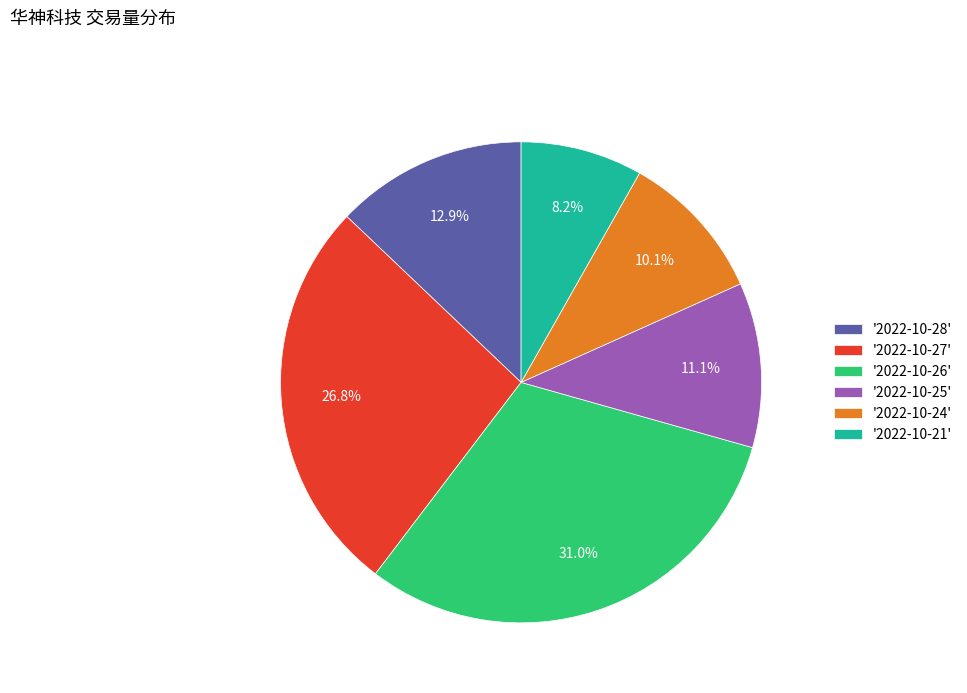

To the nearest percent, what is the average slice percentage?

17%